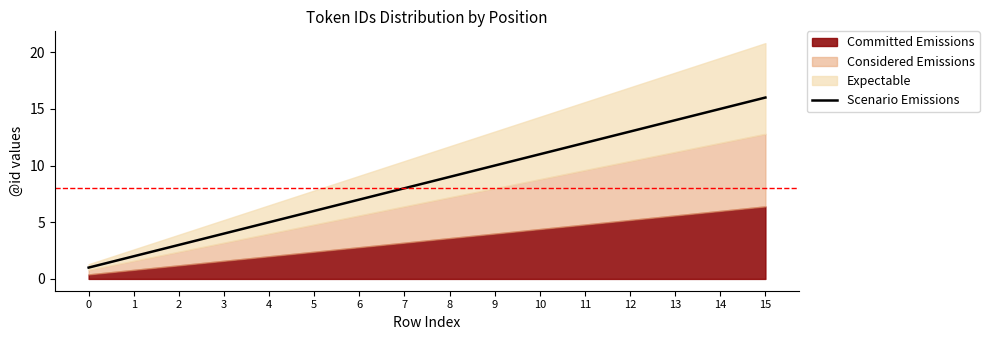

How many lines are shown in the chart?

1